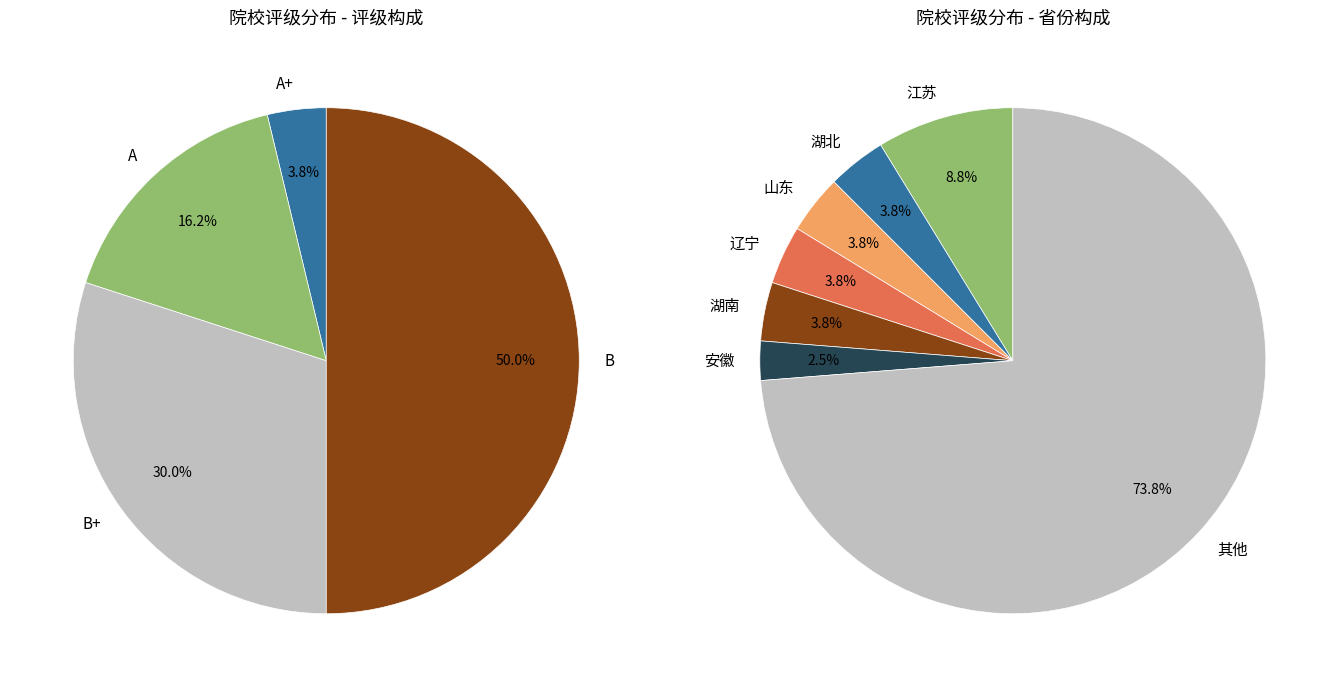

True or false: A accounts for 5% of the total.

False